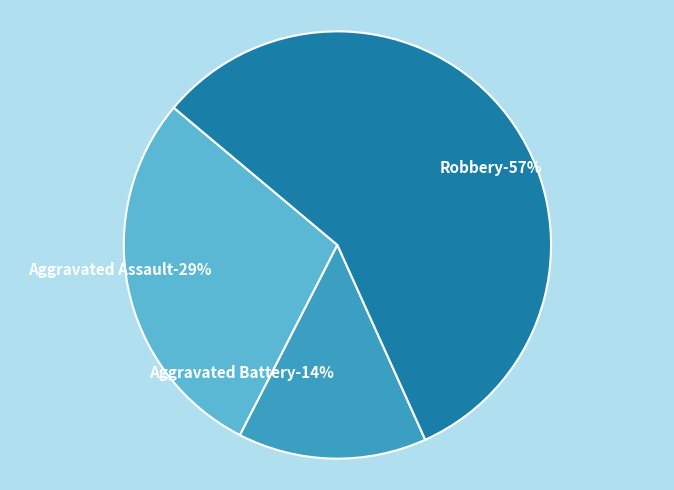

Which slice is the smallest?

Aggravated Battery